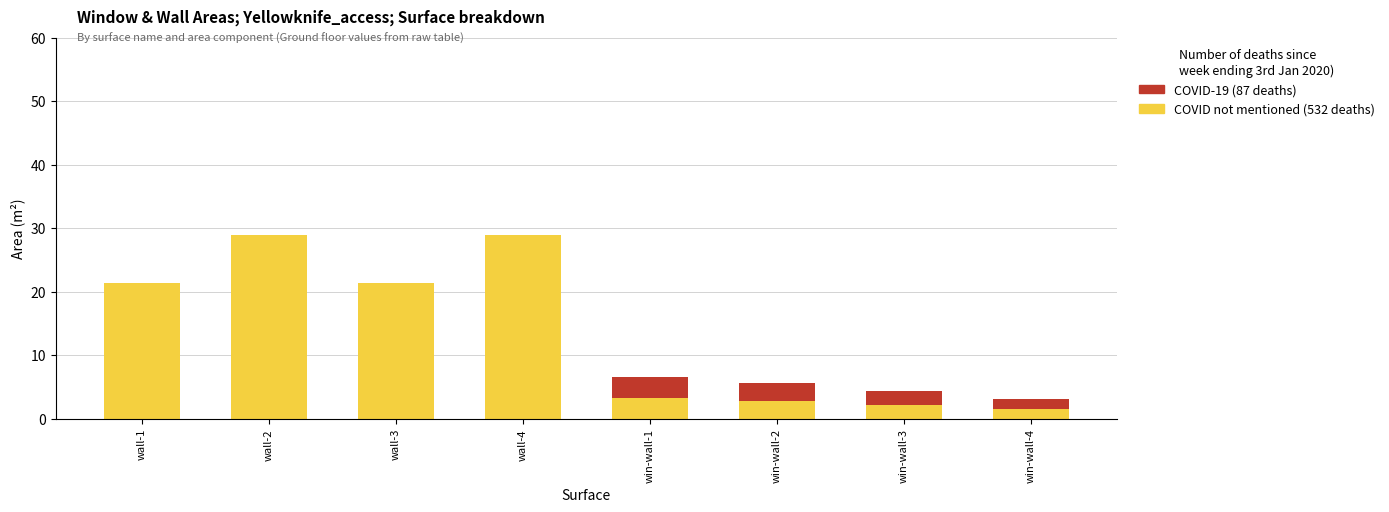

Reading left to right, transcribe the values for COVID not mentioned (532 deaths).

wall-1=21.3	wall-2=29.0	wall-3=21.3	wall-4=29.0	win-wall-1=3.3	win-wall-2=2.8	win-wall-3=2.1	win-wall-4=1.5